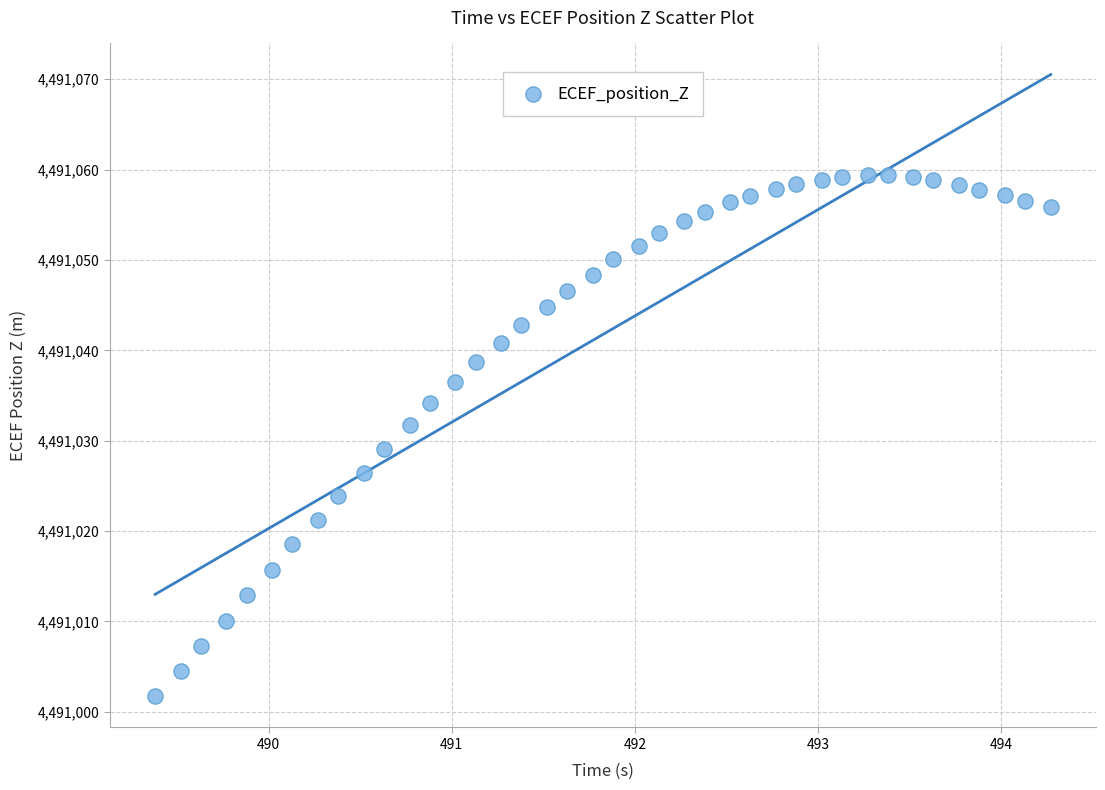

What is the range of X values (max minus min)?

4.9